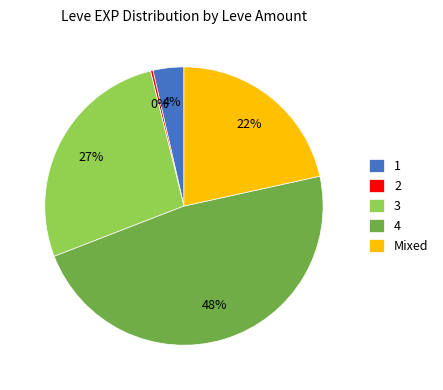

Which category has the biggest portion of the pie?

4